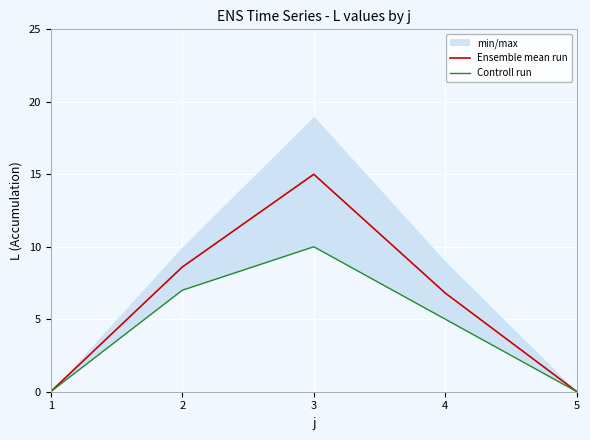

Which series has the largest range (max minus min)?

Ensemble mean run